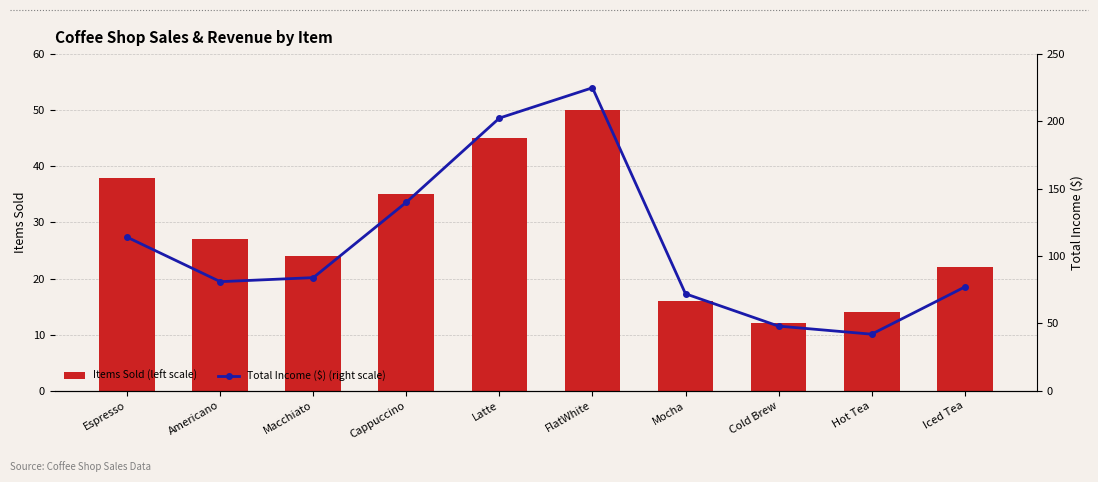

How many data points does each series have?

10